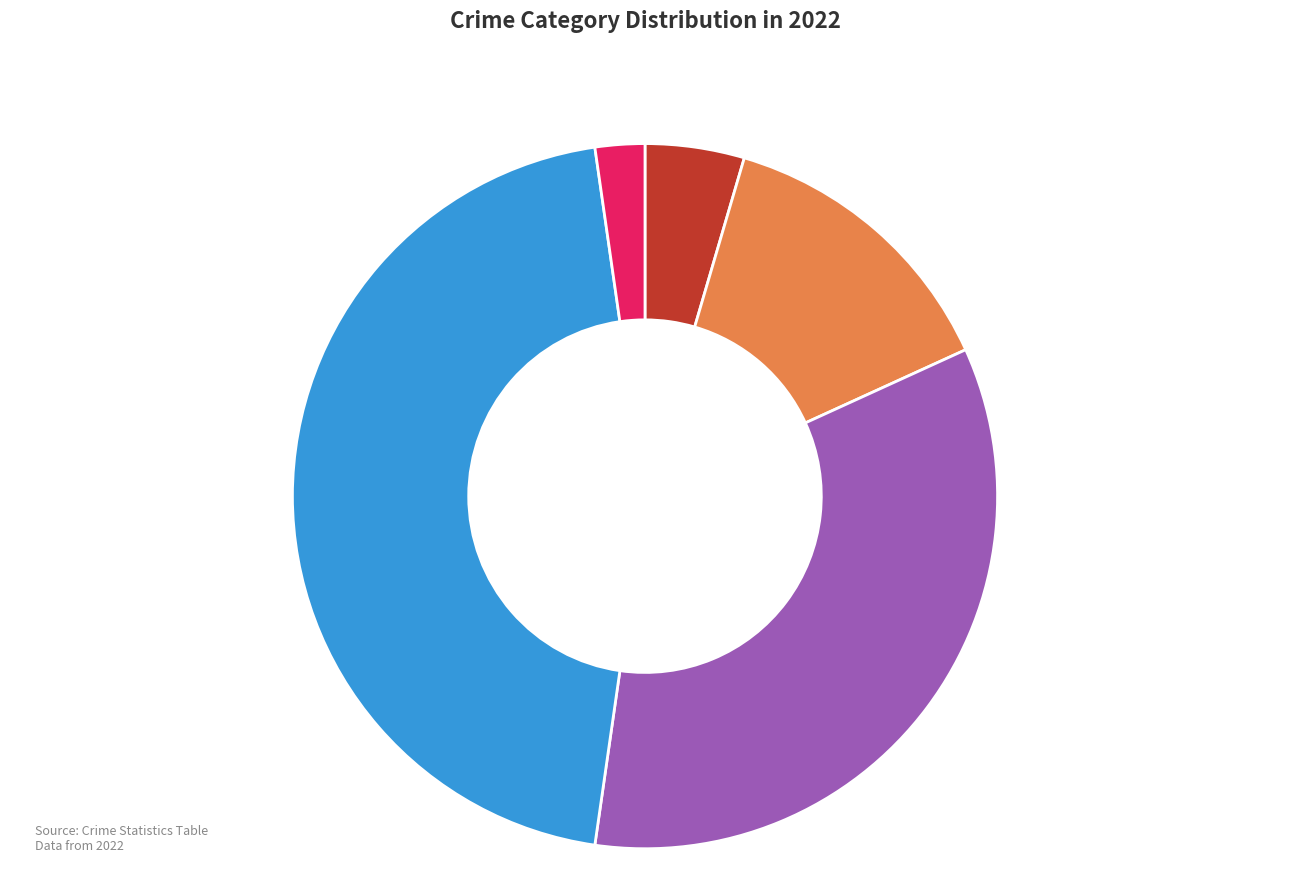

Does any single category account for the majority?

No